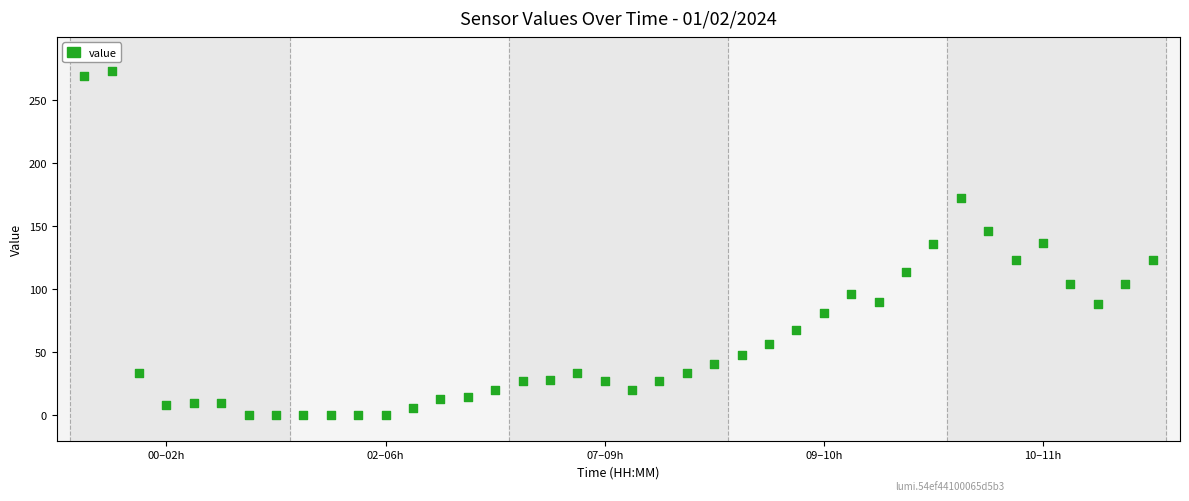

How many points are shown in the scatter plot?

40